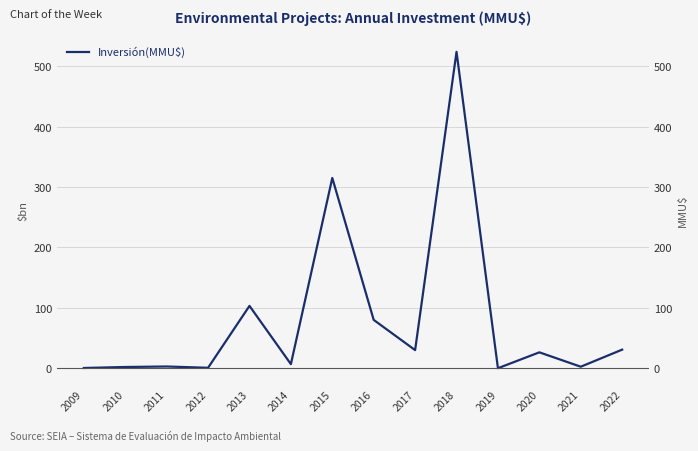

True or false: the data shows 1.1 at 2011.

False